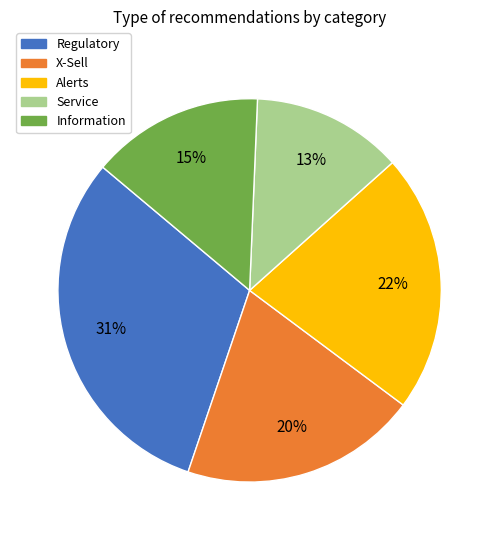

How many slices are in this pie chart?

5